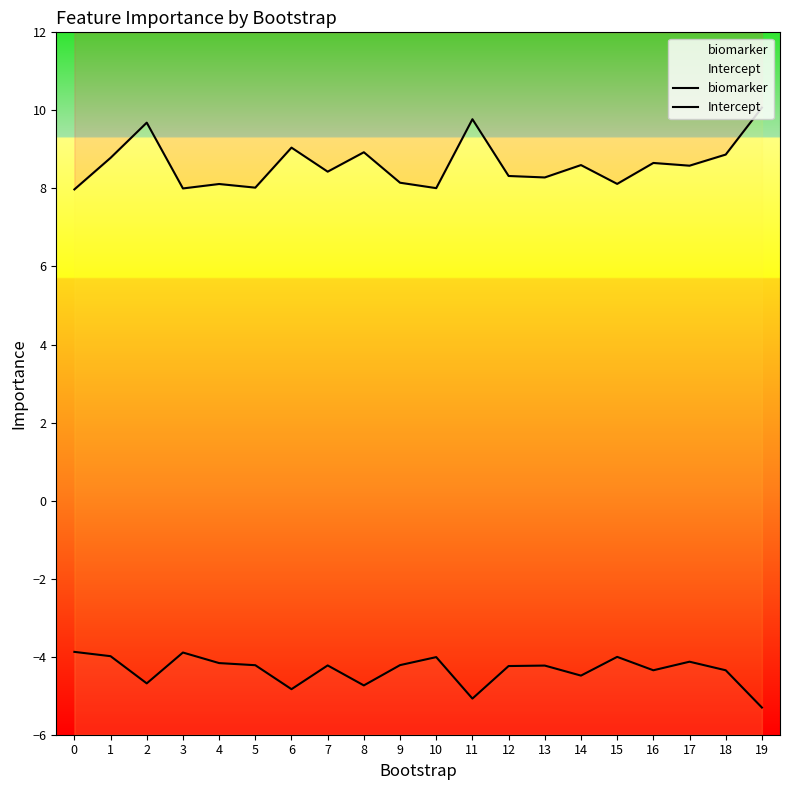

Which series has the largest total across all categories?

biomarker